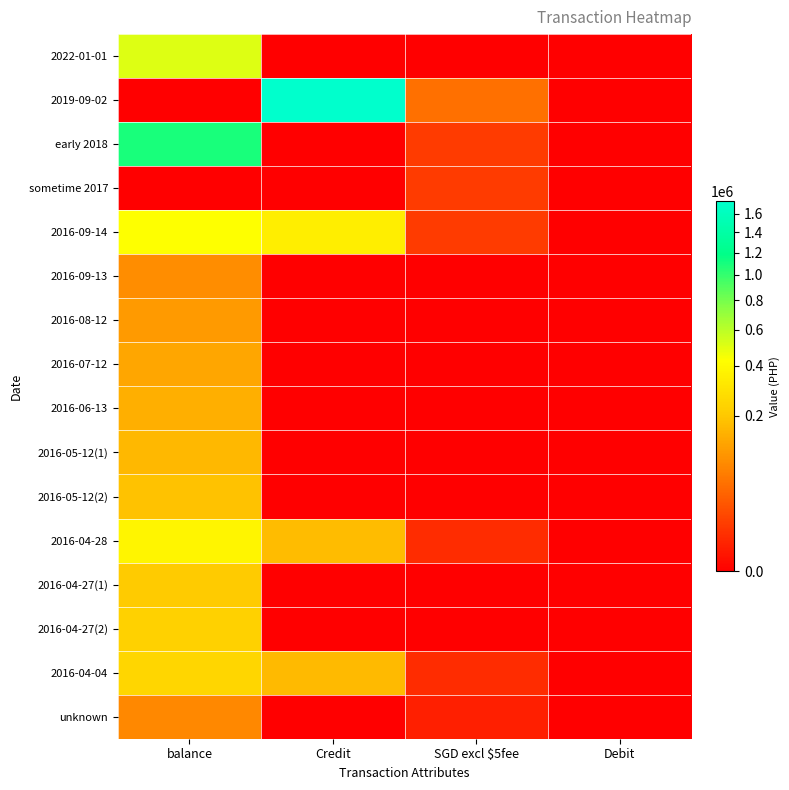

At which category is the sum across all series the highest?

balance